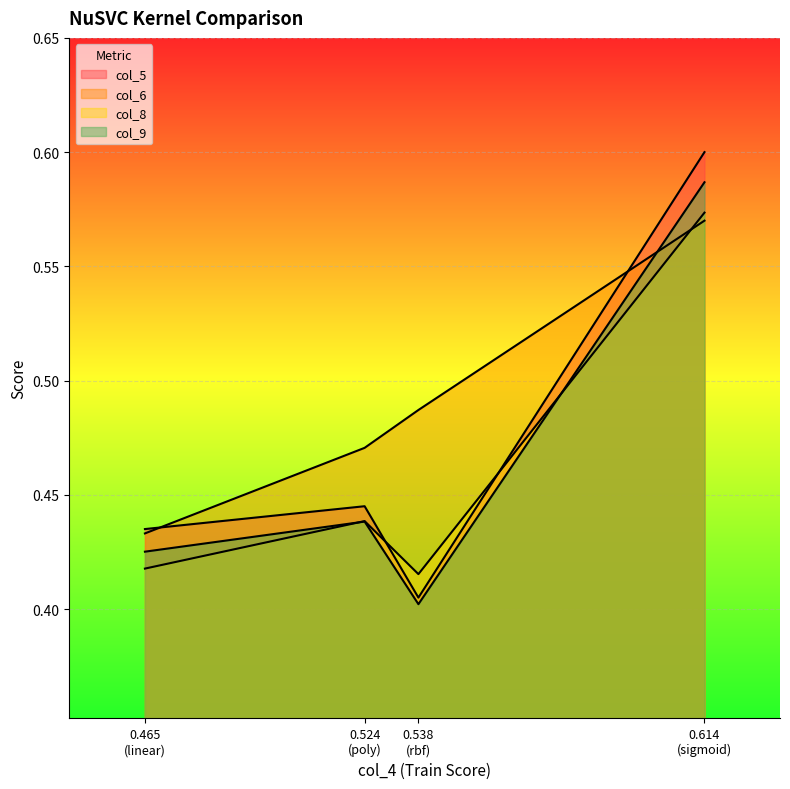

Count the number of data series in this chart.

4